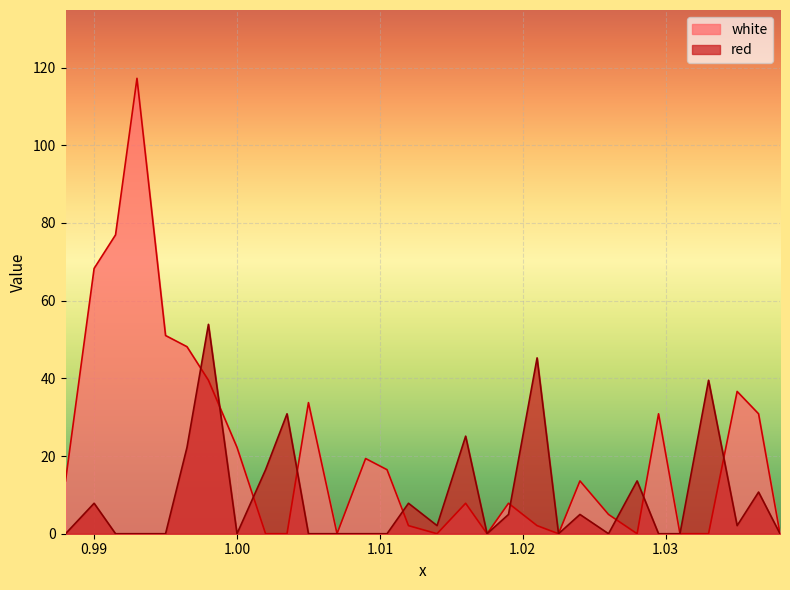

What is the total value across all series at 1.005?

33.7